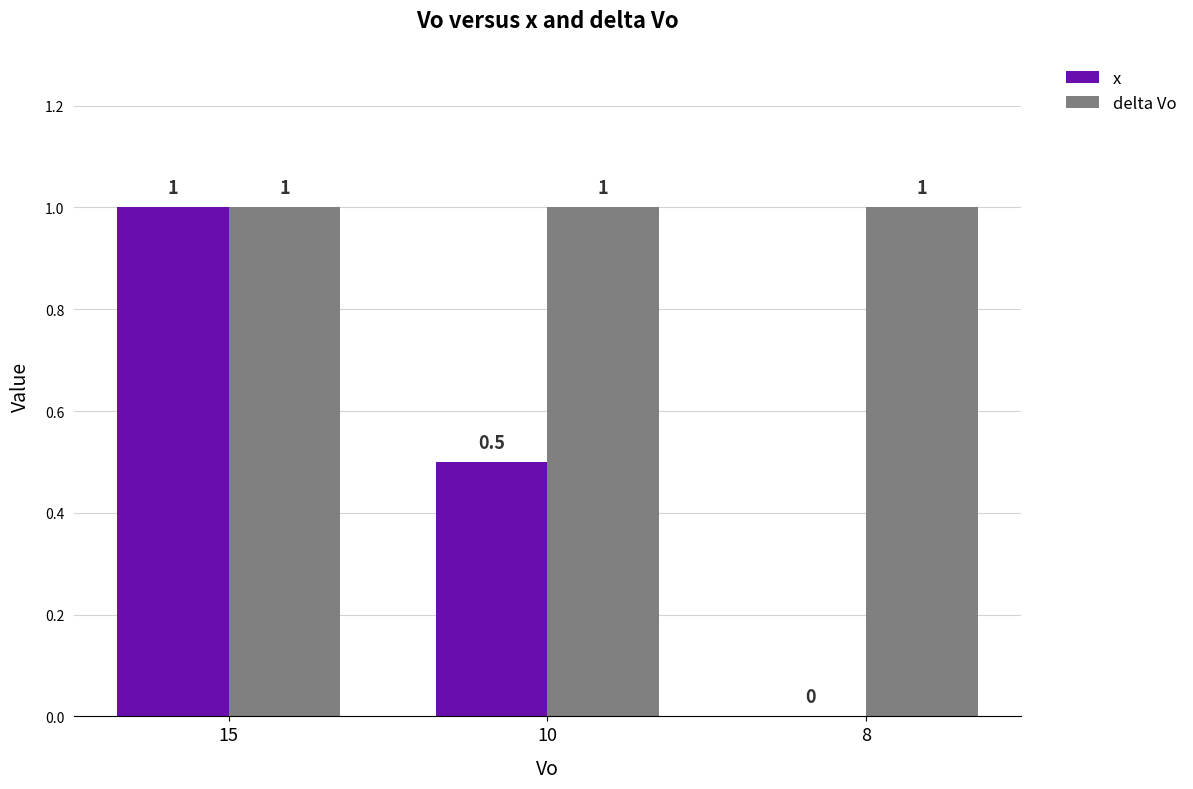

Is it true that x equals -0.4 at 8?

False